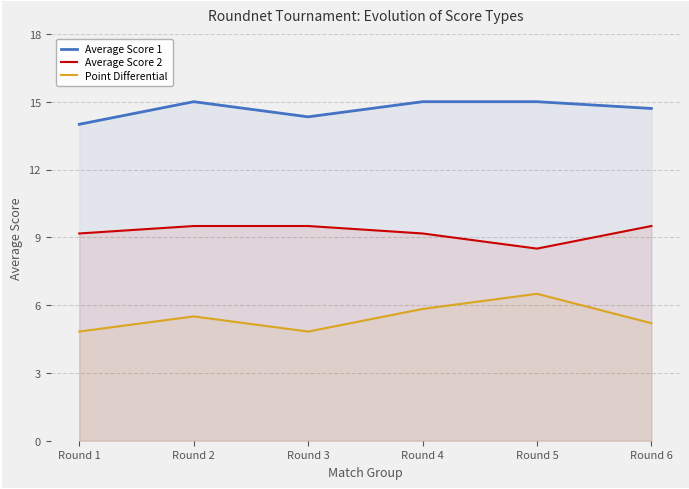

Does the chart display data point markers on the line(s)?

No